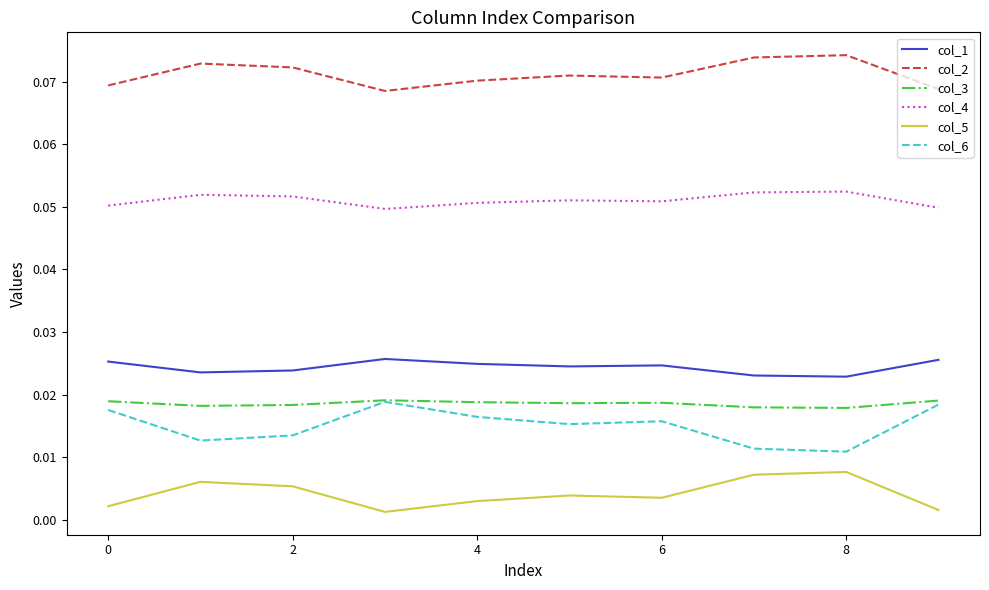

Which series has the largest total across all categories?

col_2